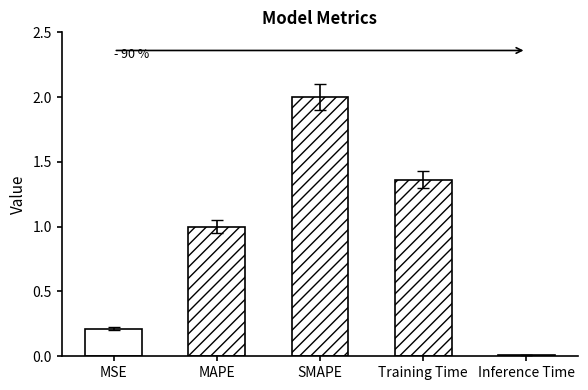

Count the number of categories in the chart.

5